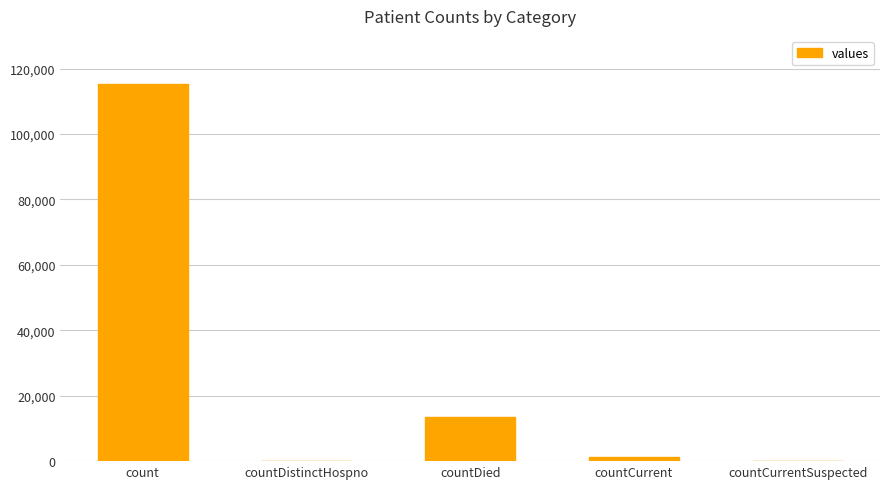

Which category has the highest value across all series?

count